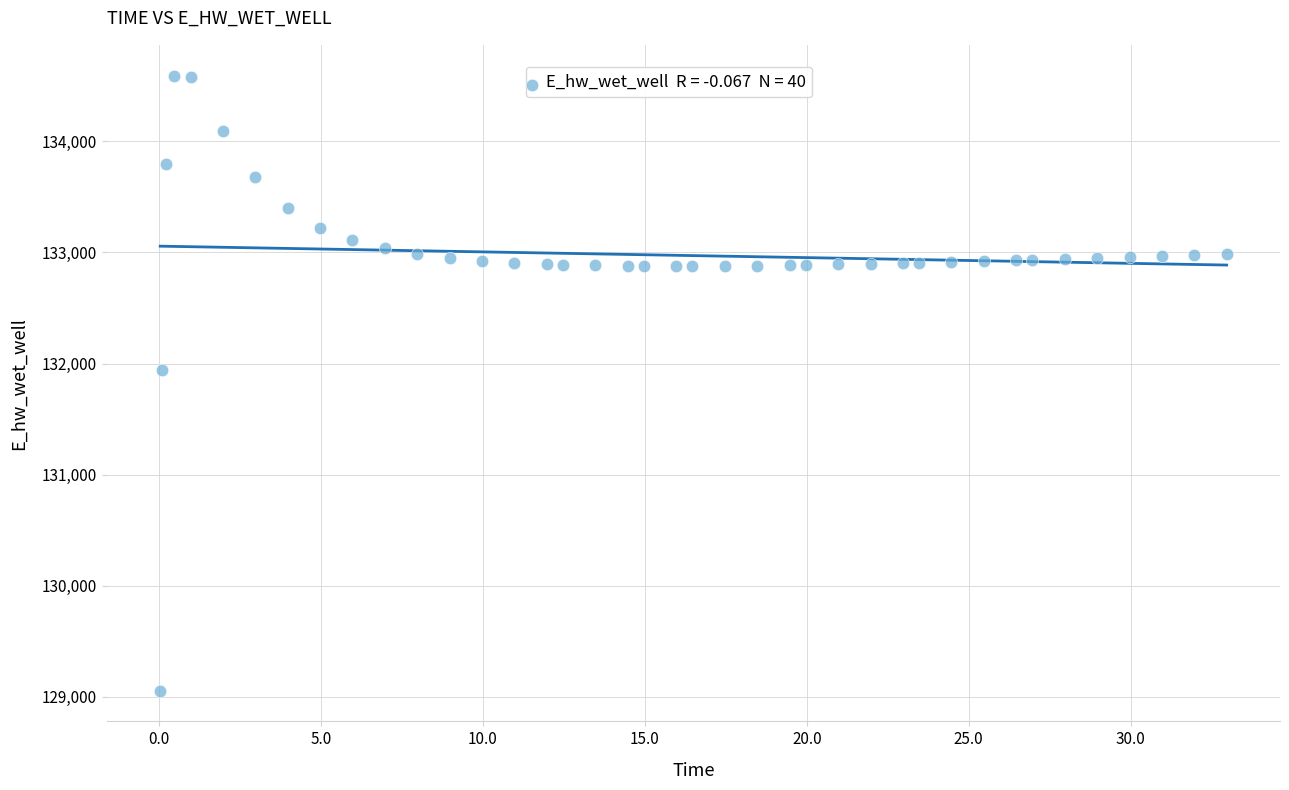

What is the range of X values (max minus min)?

32.9